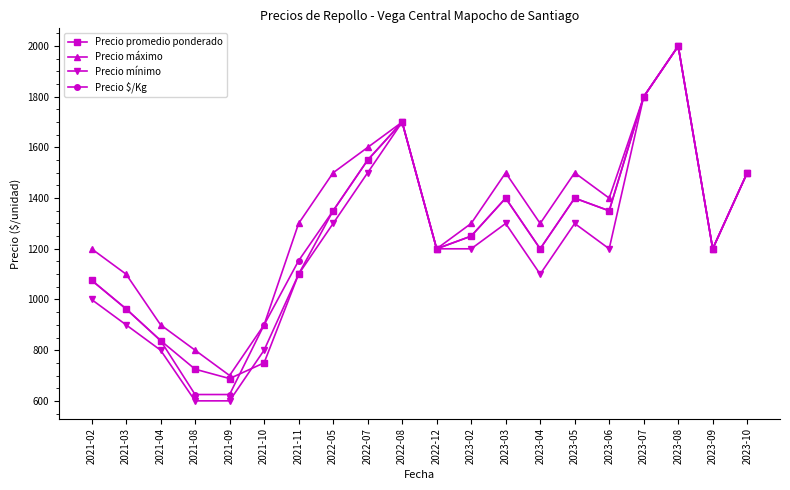

What is the maximum value for Precio $/Kg?

2000